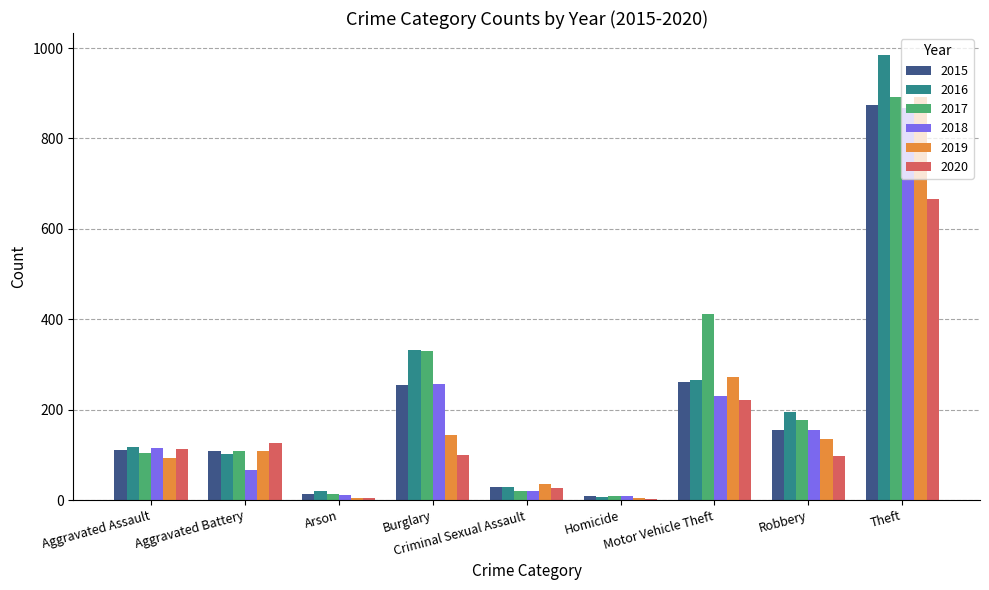

Is the value of 2020 at Robbery greater than the value of 2015 at Homicide?

Yes